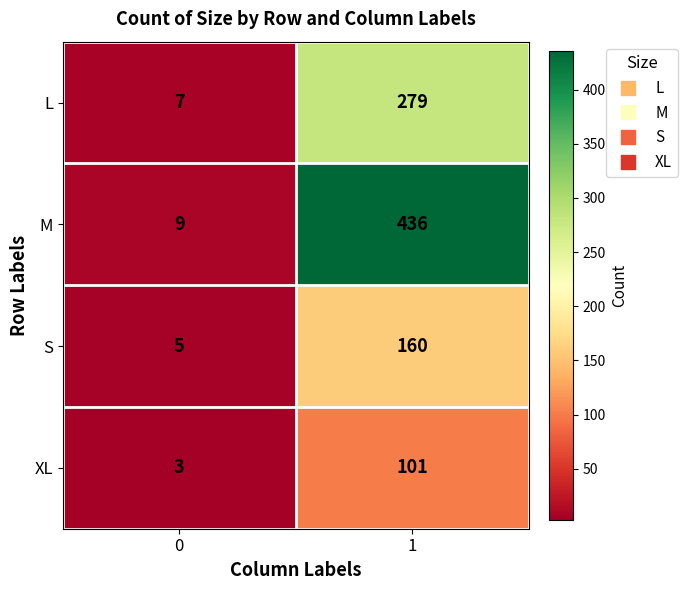

What is the highest value of the M series?

436